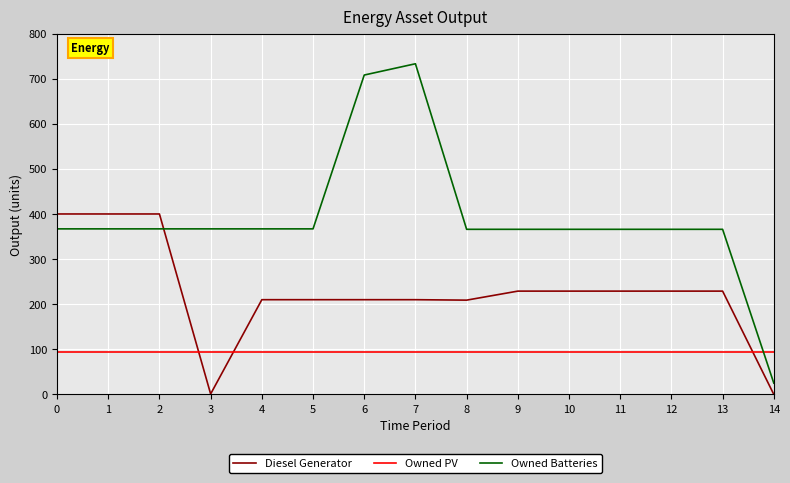

List the series in order of their overall mean, highest first.

Owned Batteries, Diesel Generator, Owned PV